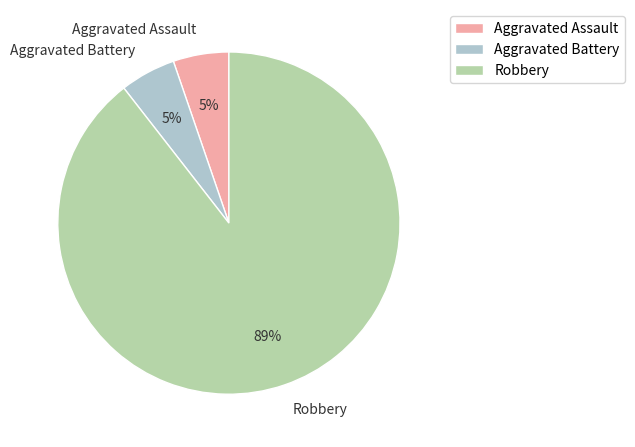

Between Aggravated Battery and Robbery, which is larger?

Robbery